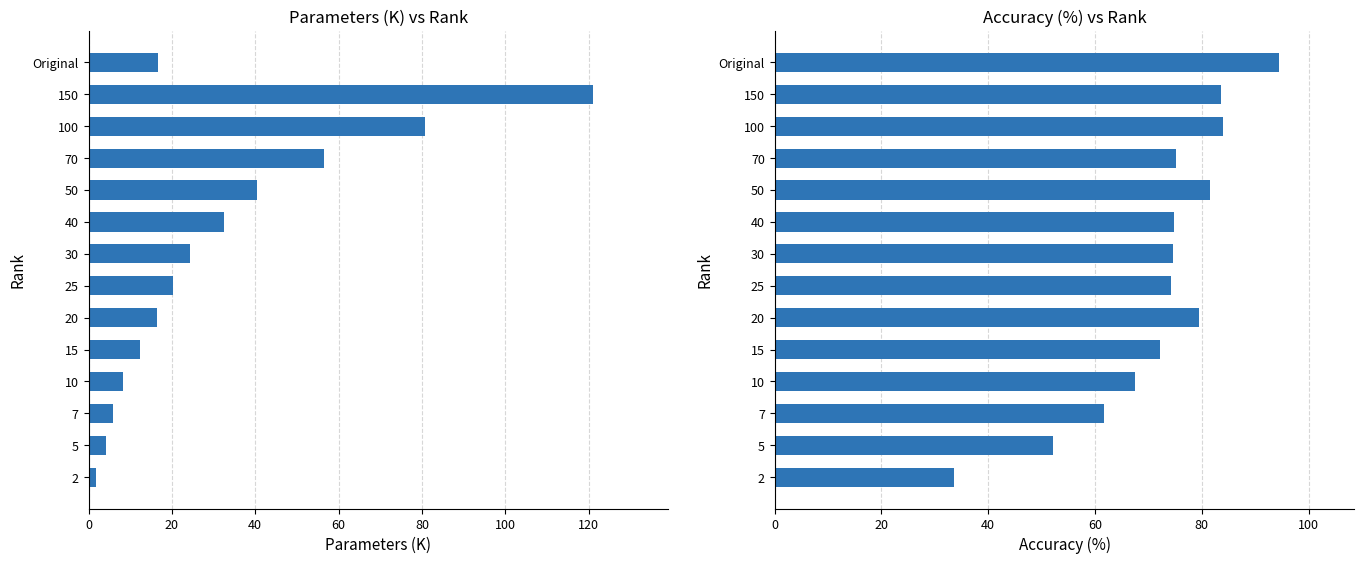

What is the lowest value of the Parameters (K) series?

1.8